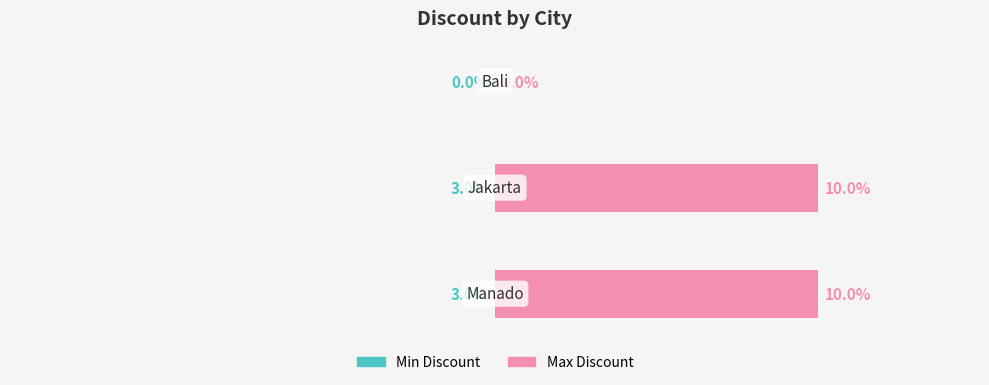

What is the greatest value displayed?

0.1